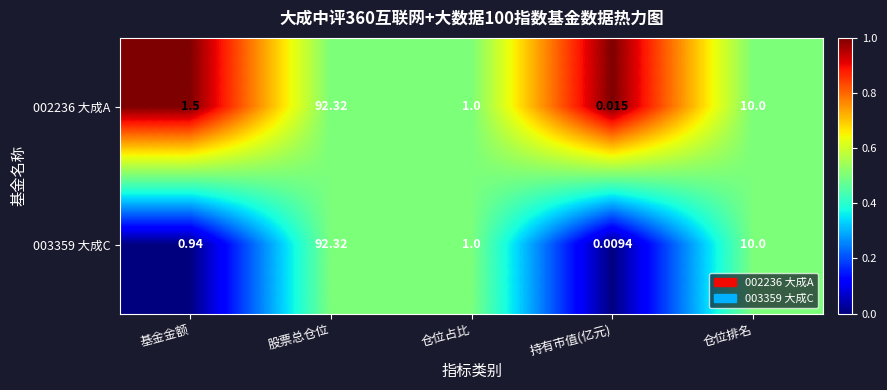

At which category does the chart reach its minimum across all series?

持有市值(亿元)